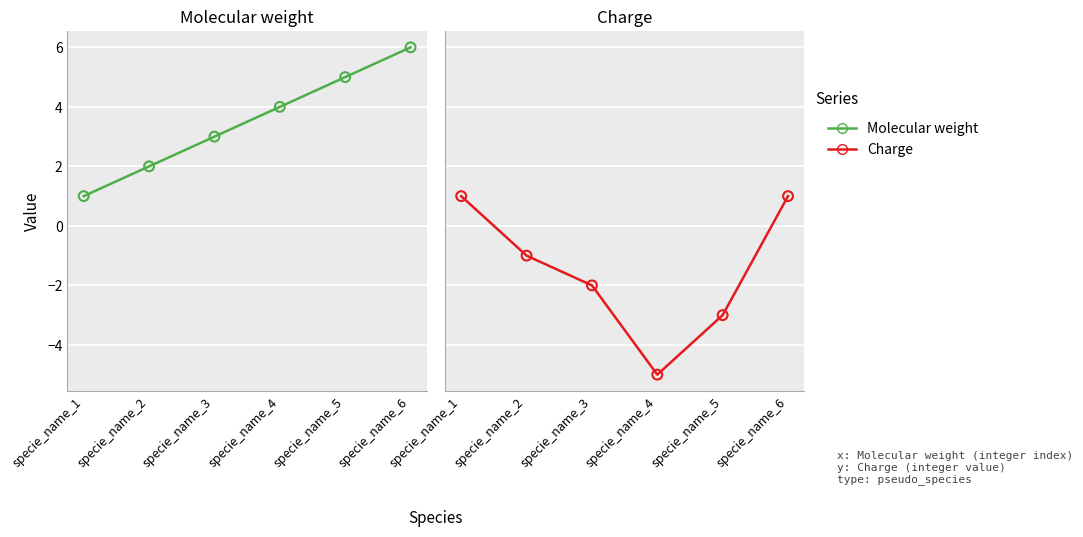

Which series has the widest spread of Y values?

Charge